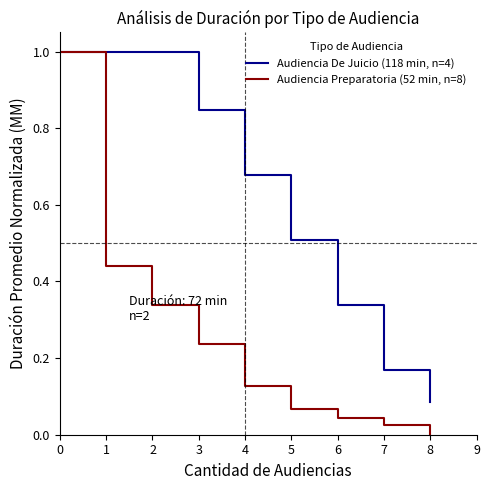

What is the total value across all series at 2?

1.3